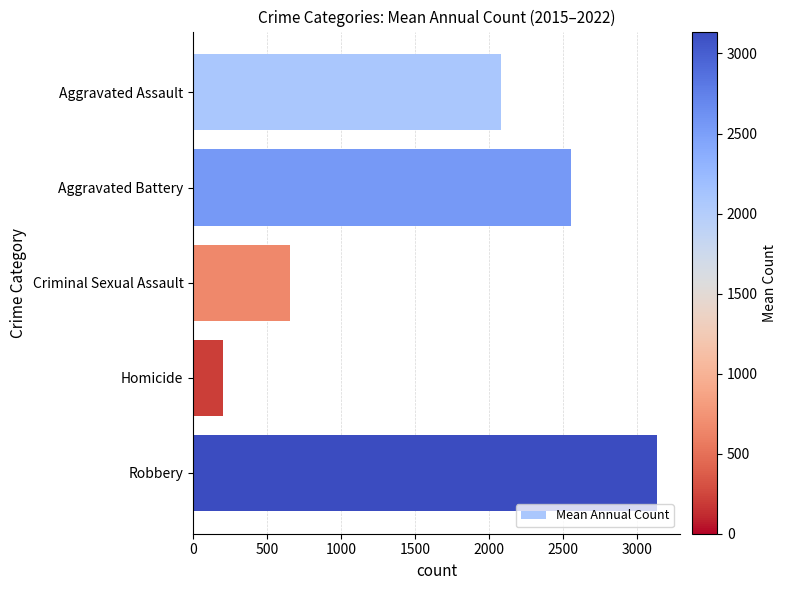

Between Criminal Sexual Assault and Aggravated Assault, which is larger?

Aggravated Assault